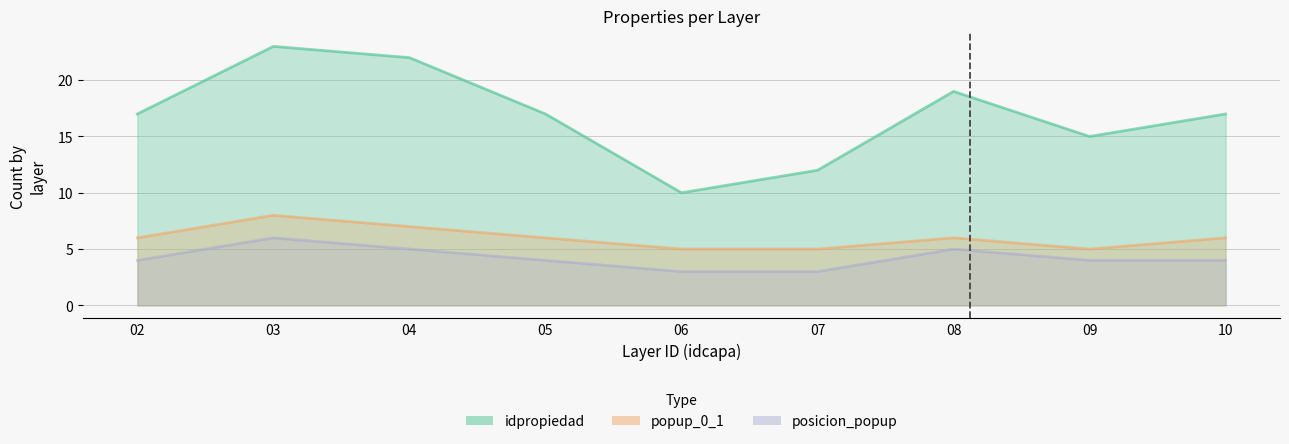

Which series has the widest spread of values?

idpropiedad